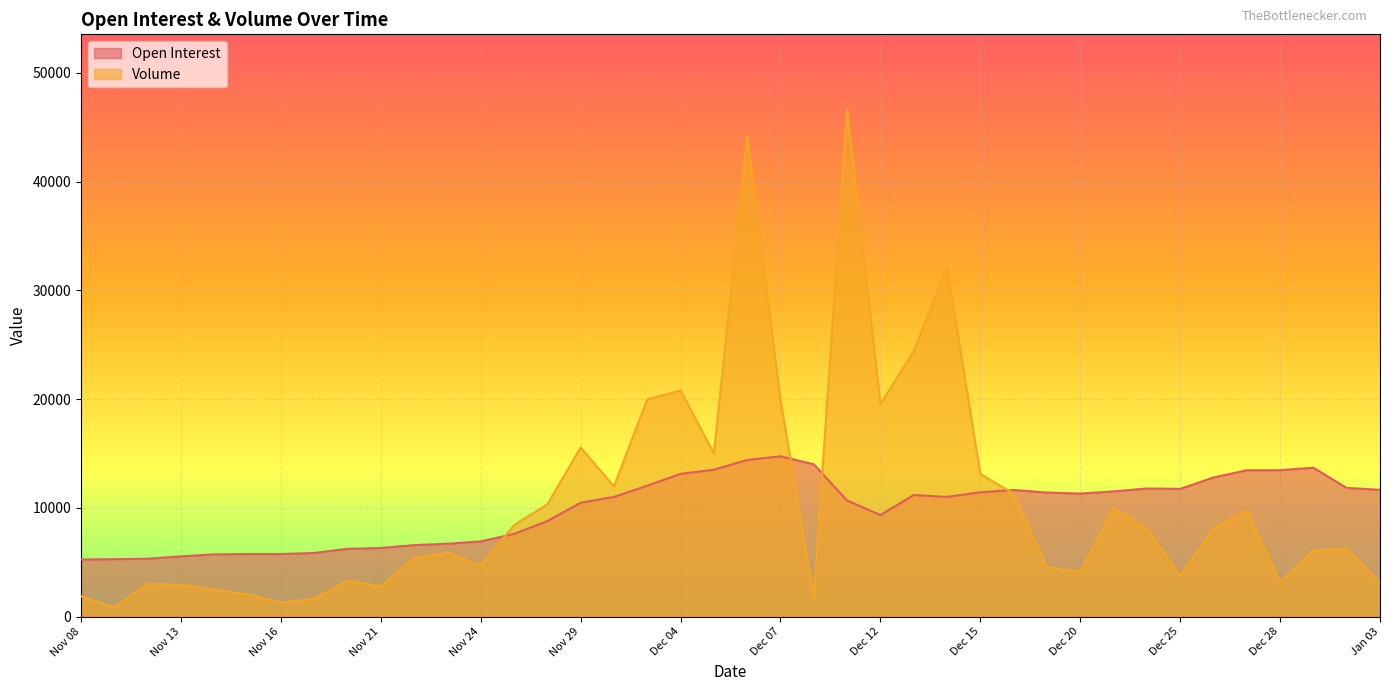

Between Nov 16 and Jan 03, which series saw the biggest shift?

Open Interest